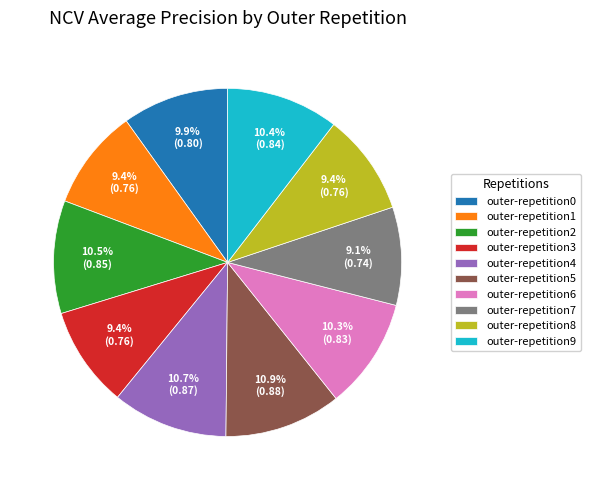

To the nearest percent, what is the difference between the largest and smallest slice percentages?

2%